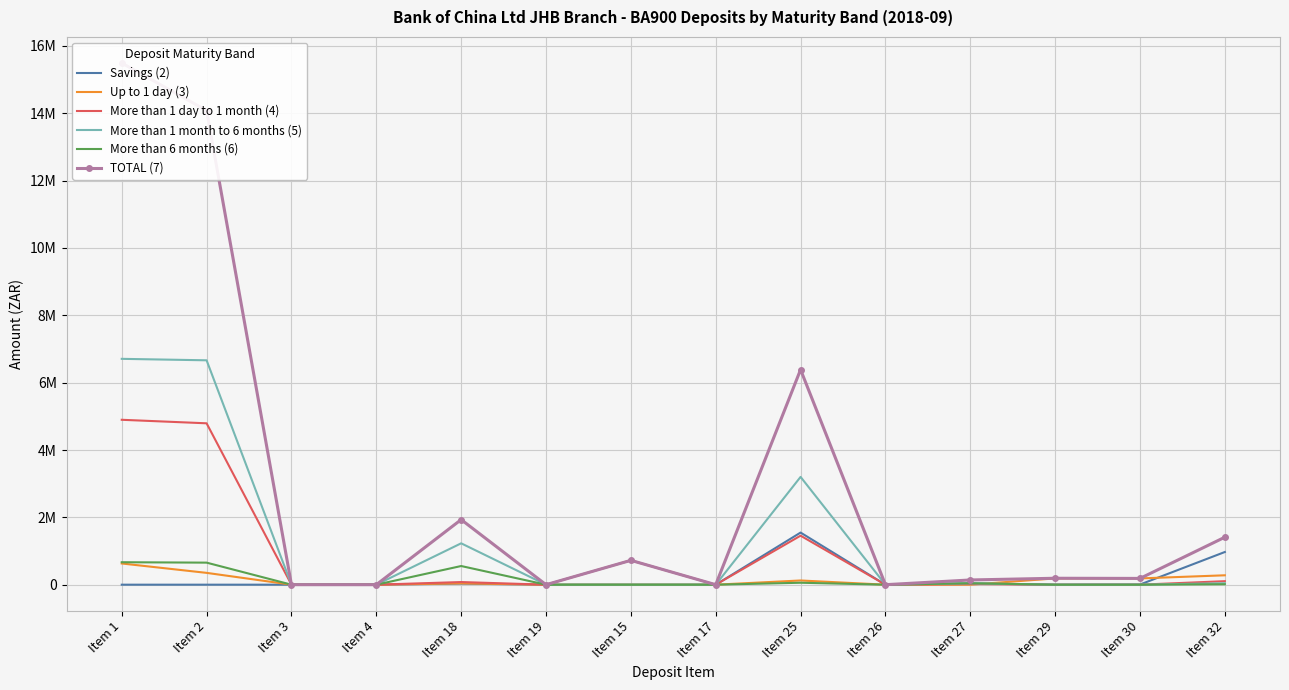

List the labels in order of Up to 1 day (3) value, smallest first.

Item 4, Item 19, Item 15, Item 17, Item 26, Item 3, Item 27, Item 18, Item 25, Item 30, Item 29, Item 32, Item 2, Item 1